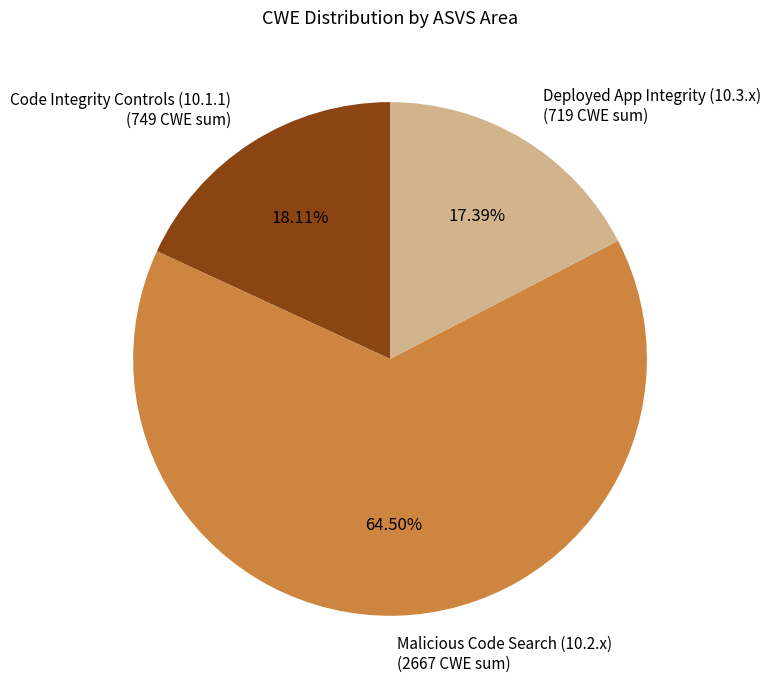

Which category has the biggest portion of the pie?

Malicious Code Search (10.2.x)